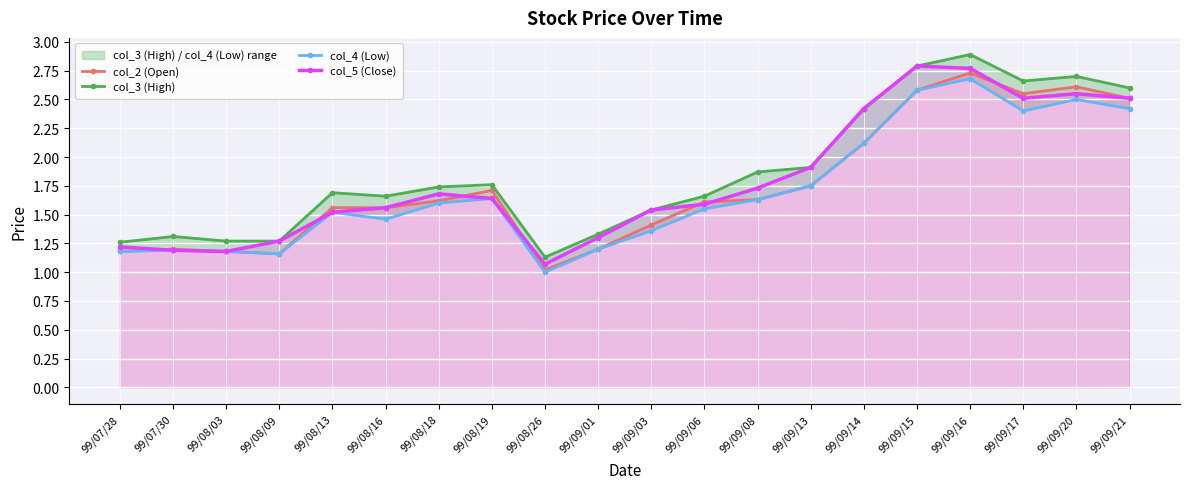

Which category has the lowest value in the col_5 (Close) series?

99/08/26